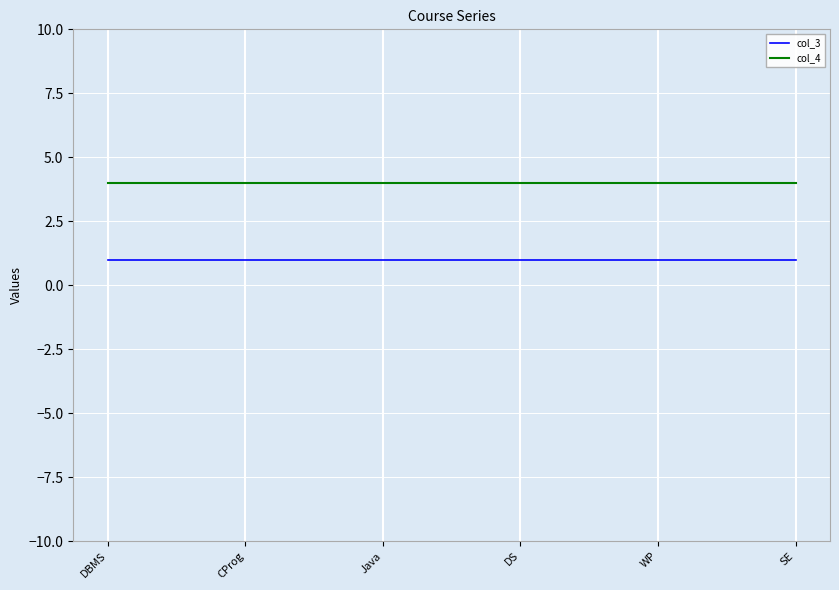

What is the smallest value displayed?

1